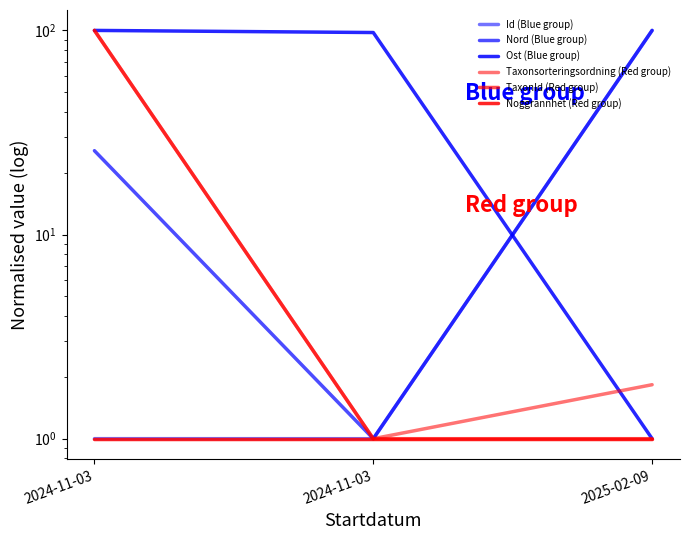

Reading left to right, list all the values displayed in this chart.

Id (Blue group): 2024-11-03=1.0	2024-11-03=1.0	2025-02-09=100.0
Nord (Blue group): 2024-11-03=25.7	2024-11-03=1.0	2025-02-09=100.0
Ost (Blue group): 2024-11-03=100.0	2024-11-03=97.6	2025-02-09=1.0
Taxonsorteringsordning (Red group): 2024-11-03=100.0	2024-11-03=1.0	2025-02-09=1.8
TaxonId (Red group): 2024-11-03=100.0	2024-11-03=1.0	2025-02-09=1.0
Noggrannhet (Red group): 2024-11-03=1.0	2024-11-03=1.0	2025-02-09=1.0